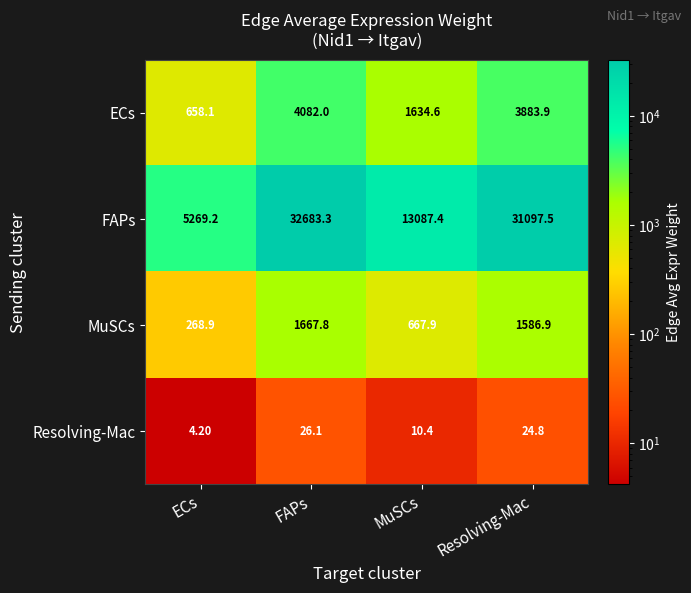

What is the sum of all FAPs values?

82137.4